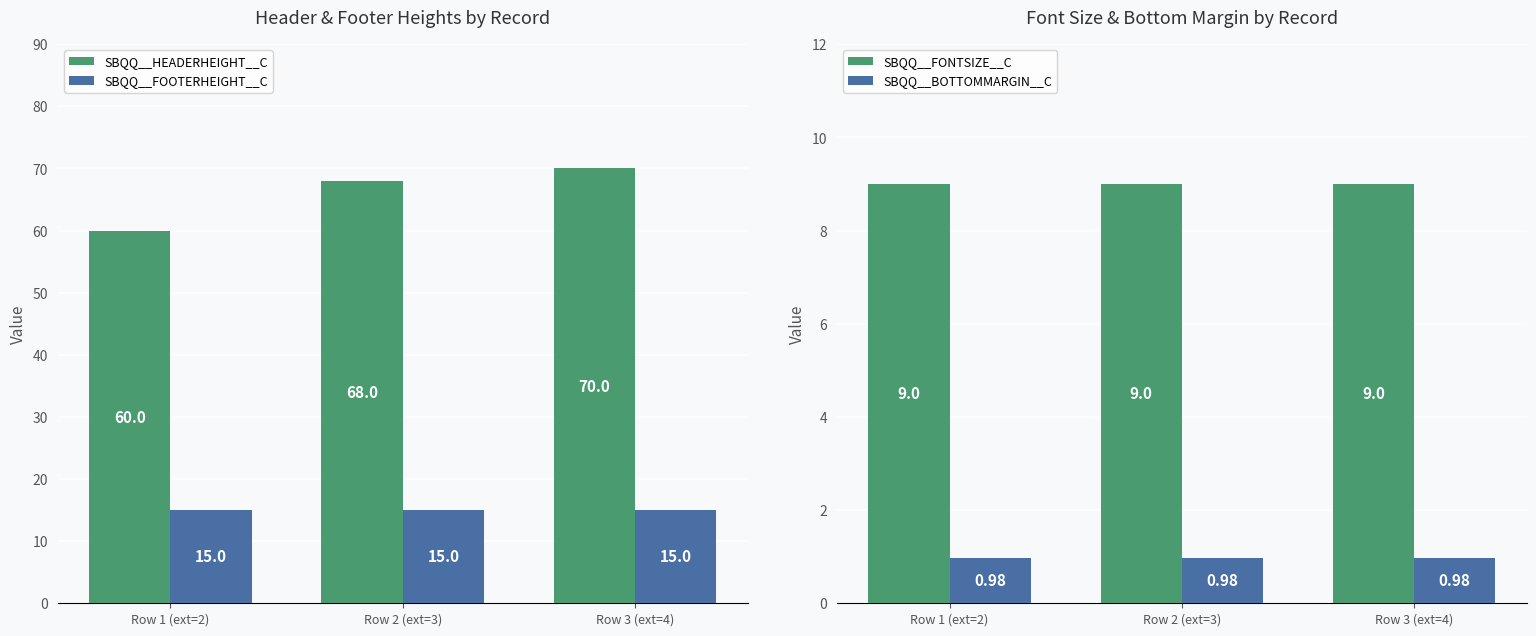

What position from the left is Row 1 (ext=2)?

1